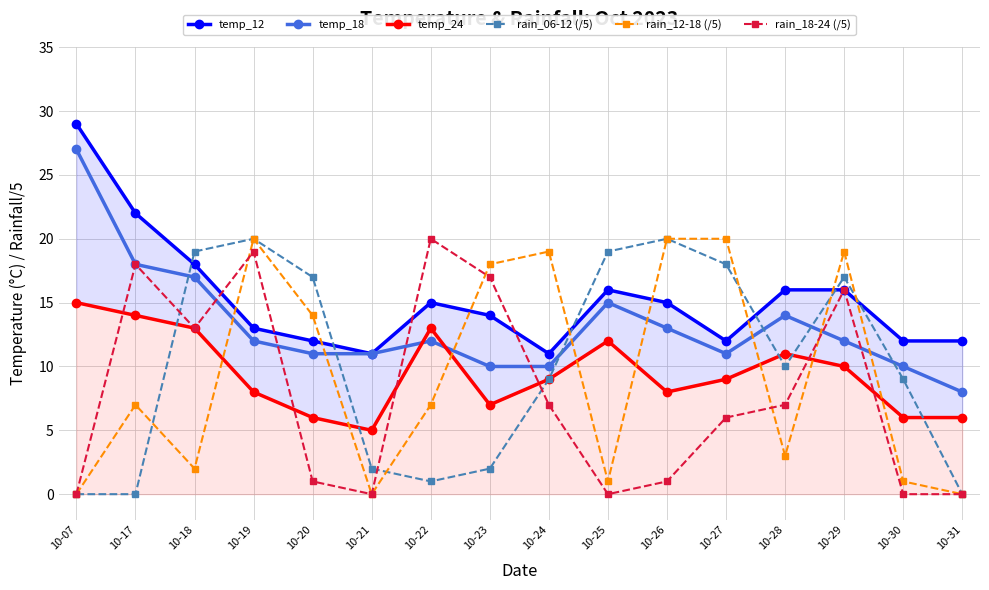

Which category has the lowest value across all series?

10-07